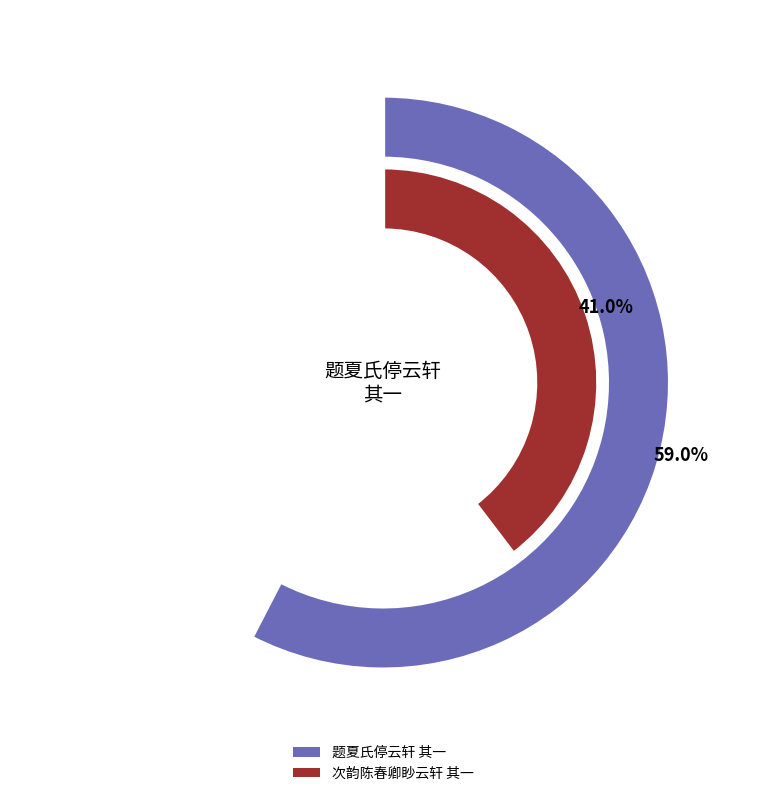

To the nearest percent, what percentage of the pie is 次韵陈春卿眇云轩 其一?

41%